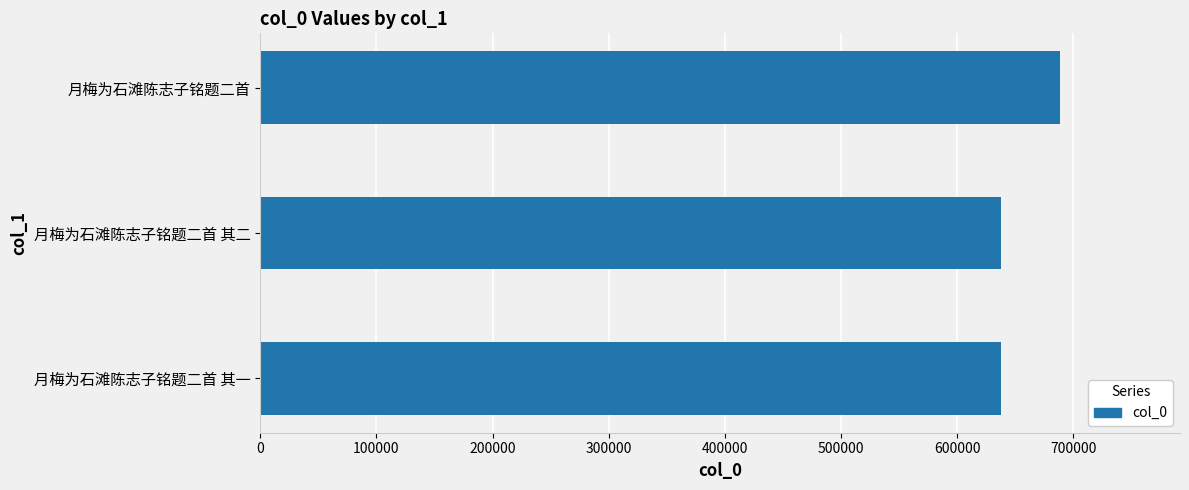

Between 月梅为石滩陈志子铭题二首 其一 and 月梅为石滩陈志子铭题二首, which is larger?

月梅为石滩陈志子铭题二首